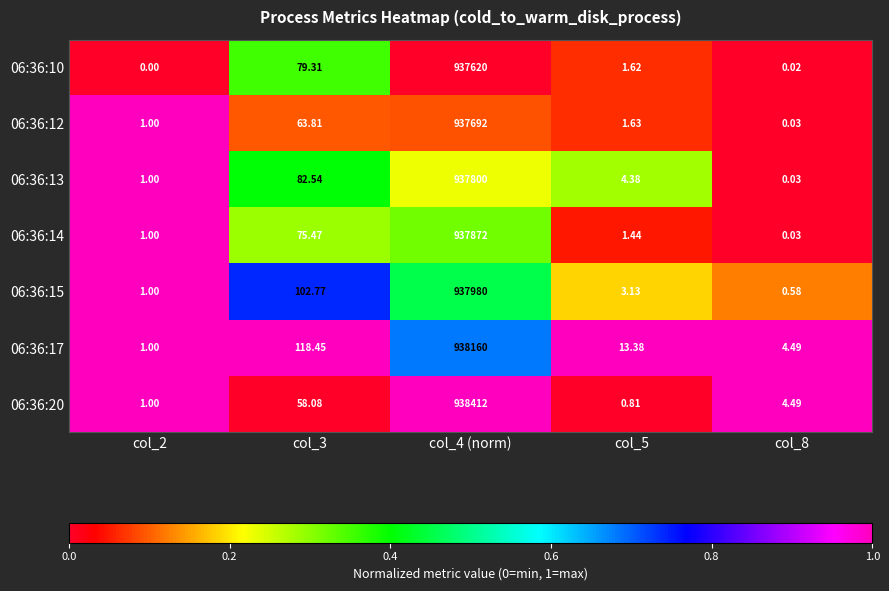

At how many categories does at least one series exceed 0?

5